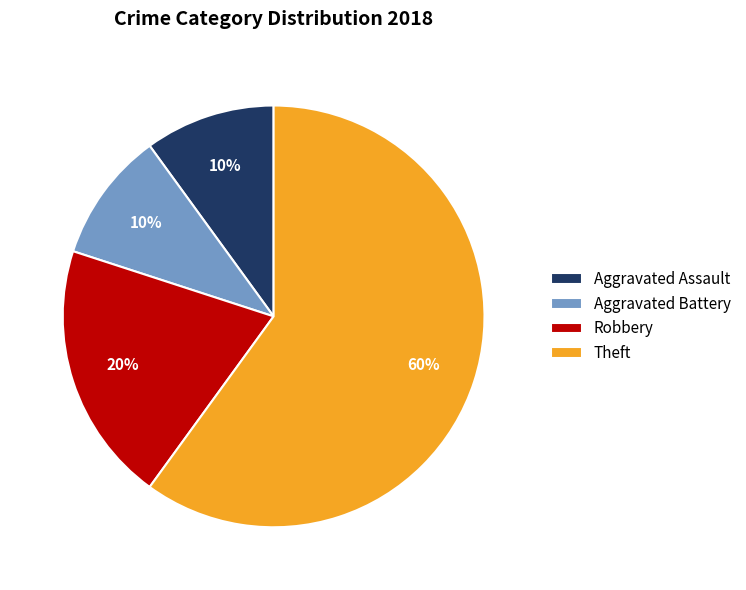

To the nearest percent, what is the difference between the Aggravated Battery and Theft slice percentages?

50%